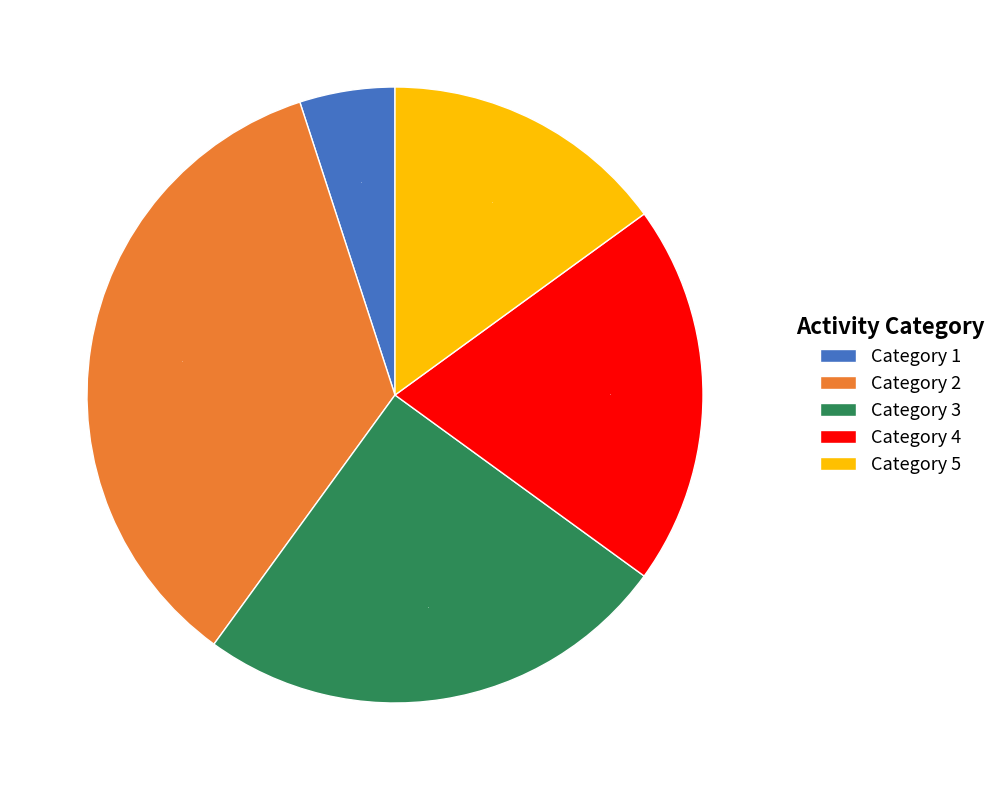

Which category has the biggest portion of the pie?

Category 2